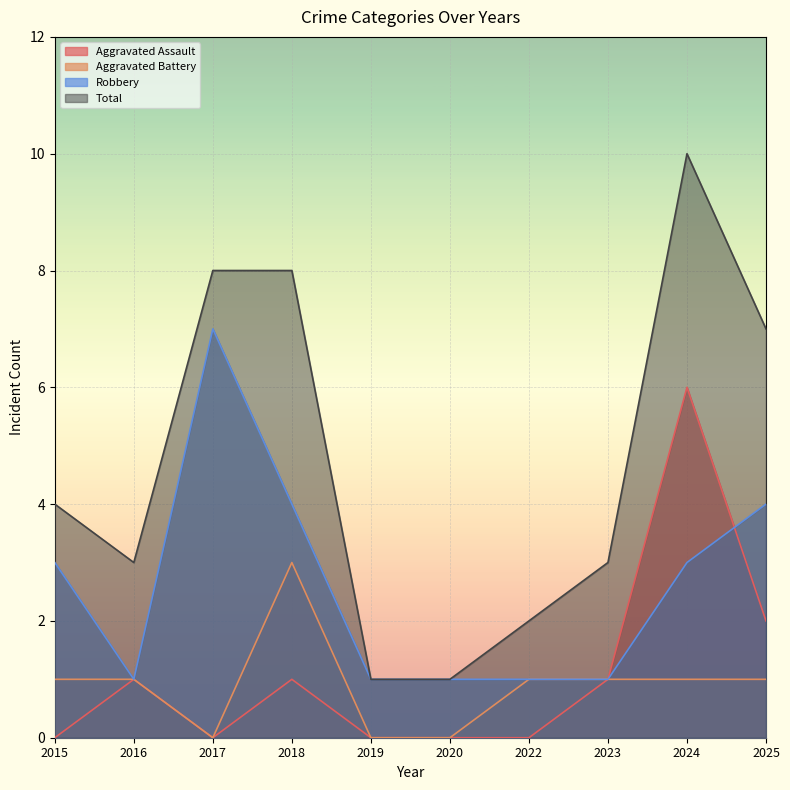

How many data points in Aggravated Battery are less than 1?

3